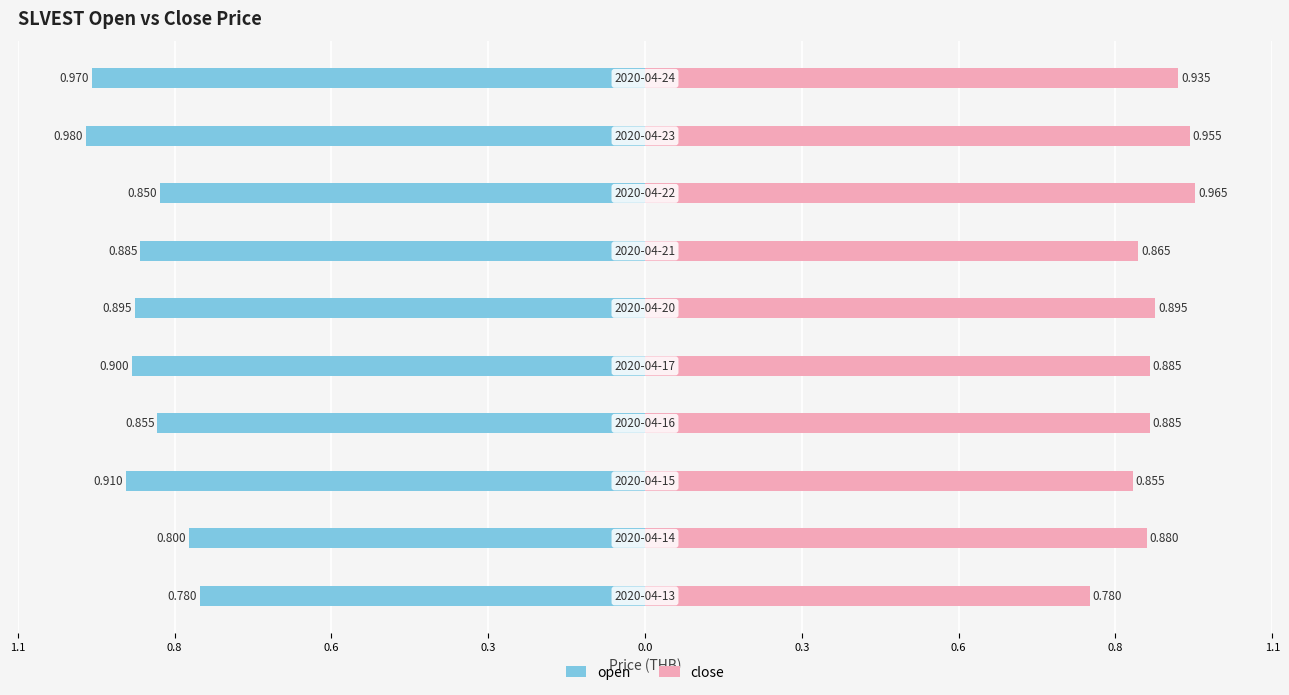

How many bars are there in each group?

2